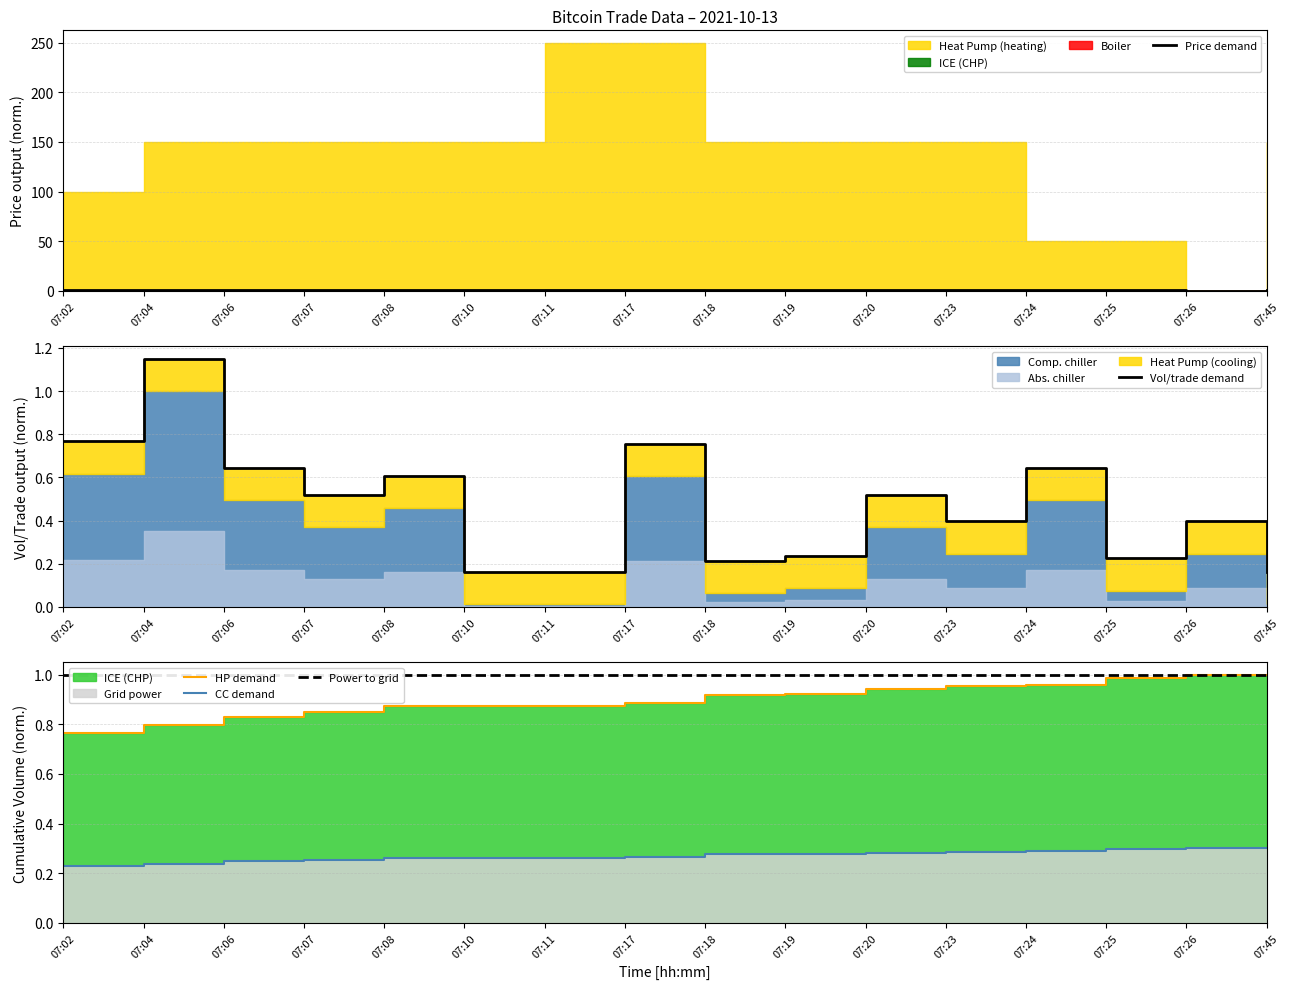

At which label is Price closest to 0?

07:26